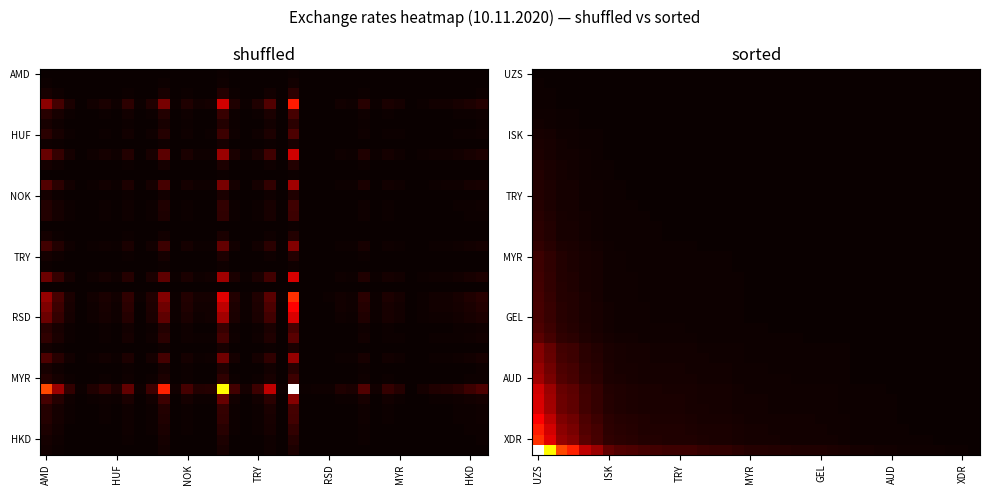

What is the greatest value displayed?

1.0